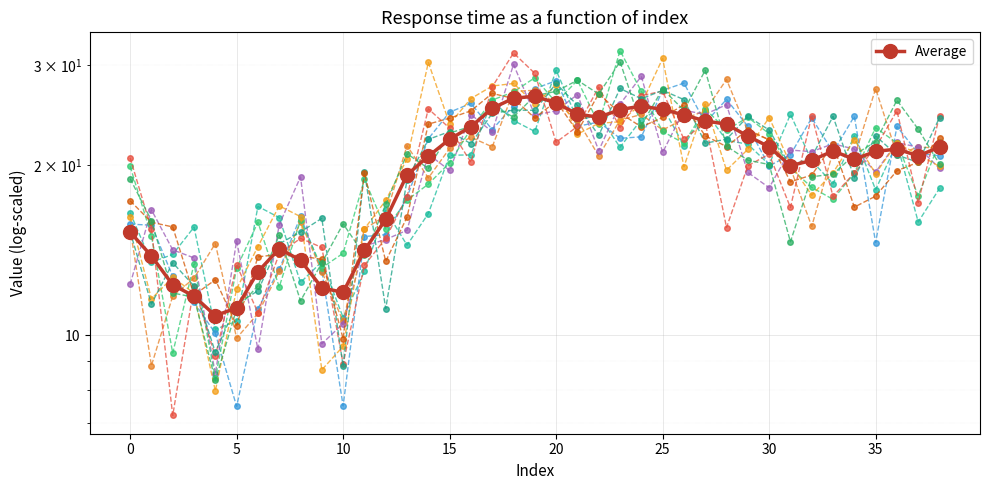

What is the sum of all values?

766.5